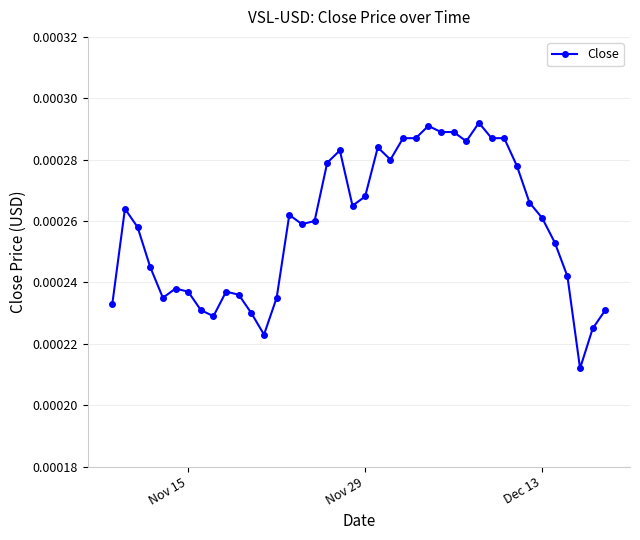

True or false: the data has more than 0 interior local peaks.

True